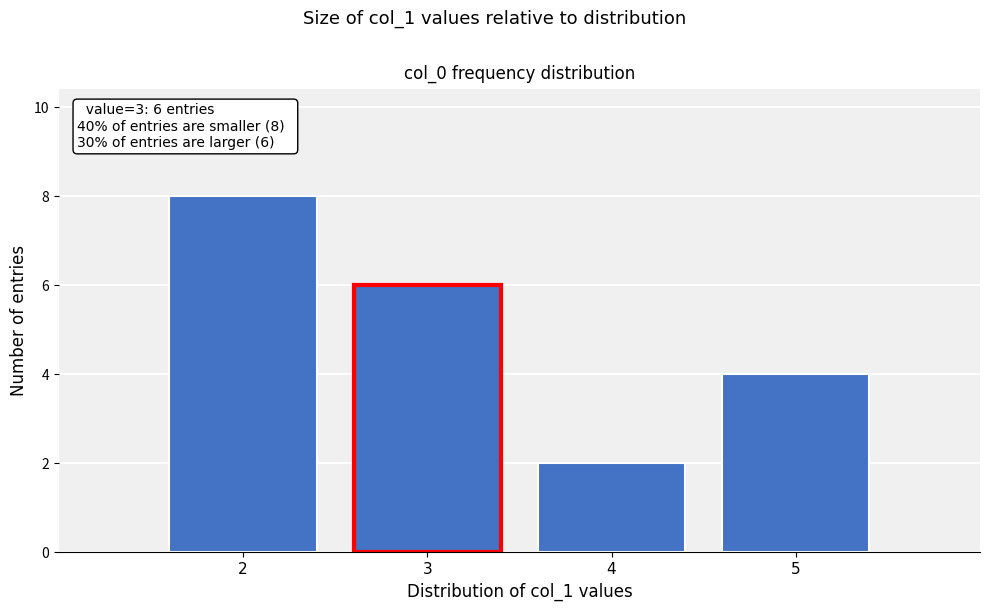

Over which range of the x-axis is the bar tallest?

1.5 to 2.5